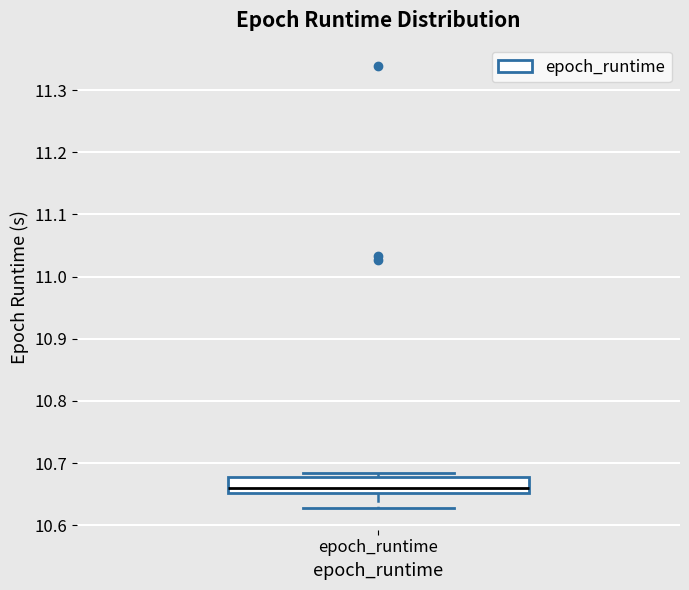

Transcribe this box plot: give where the median line is, the range the box spans, and where the two whiskers end, as read against the y-axis. The values are not printed on the chart, so give them approximately, as read against the axis.

median 10.66, box 10.65 to 10.68, whiskers 10.63 to 10.68 (just above the box's upper edge)